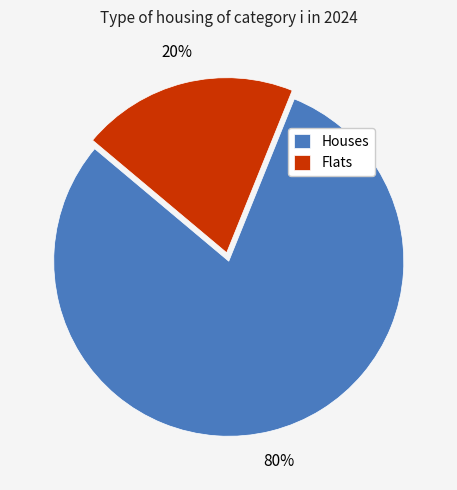

To the nearest percent, what is the difference between the largest and smallest slice percentages?

60%